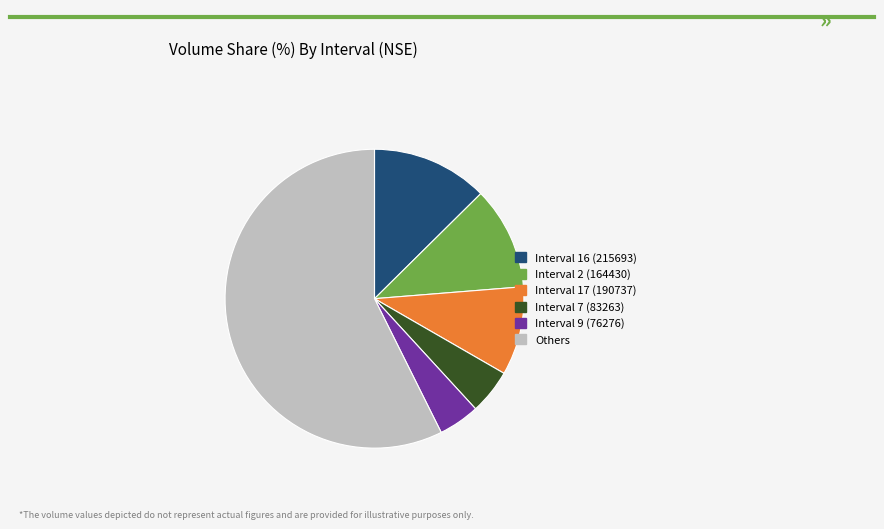

Is the sum of Others and Interval 17 (190737) greater than half?

Yes